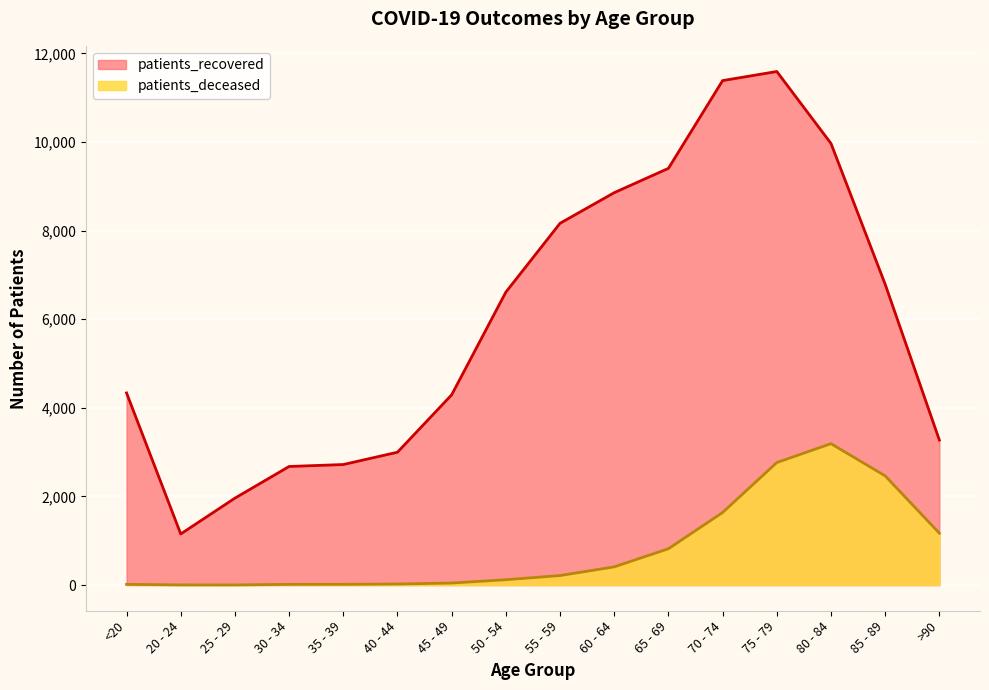

How many lines are shown in the chart?

2